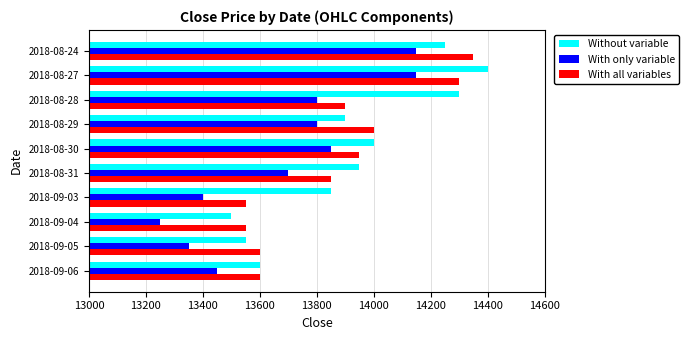

What is the difference between the maximum and minimum values in the With only variable series?

900